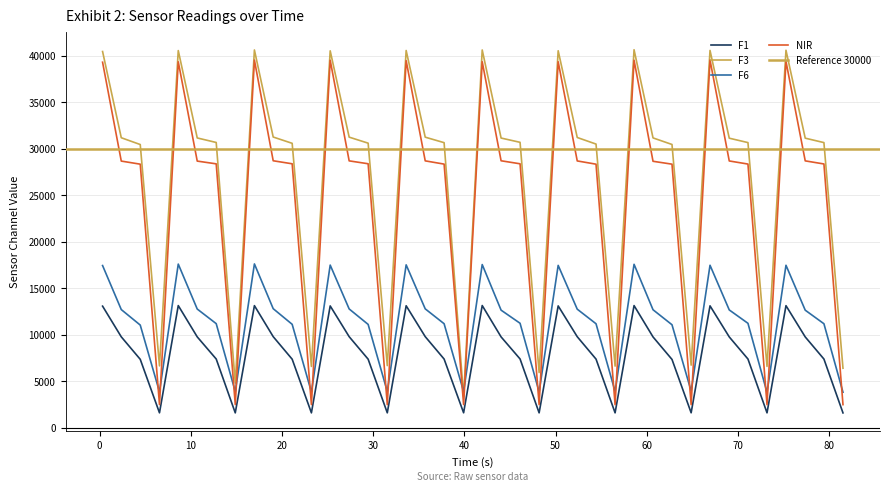

Which series has the largest total across all categories?

F3